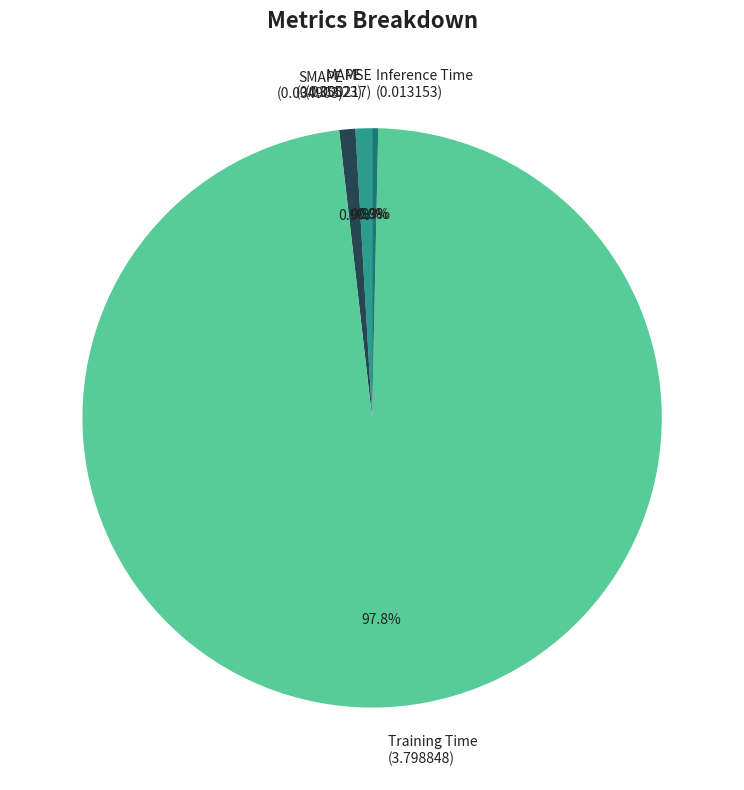

Does SMAPE represent more than half of the total?

No